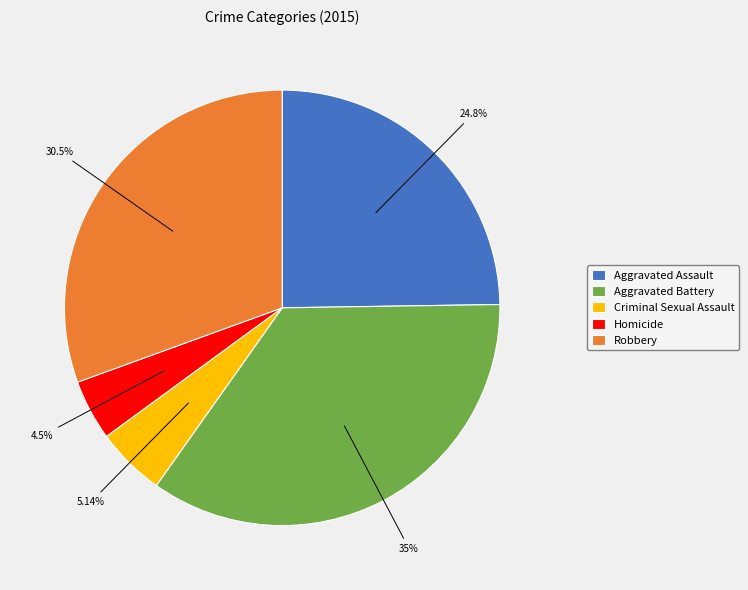

Which has a higher value, Homicide or Aggravated Battery?

Aggravated Battery